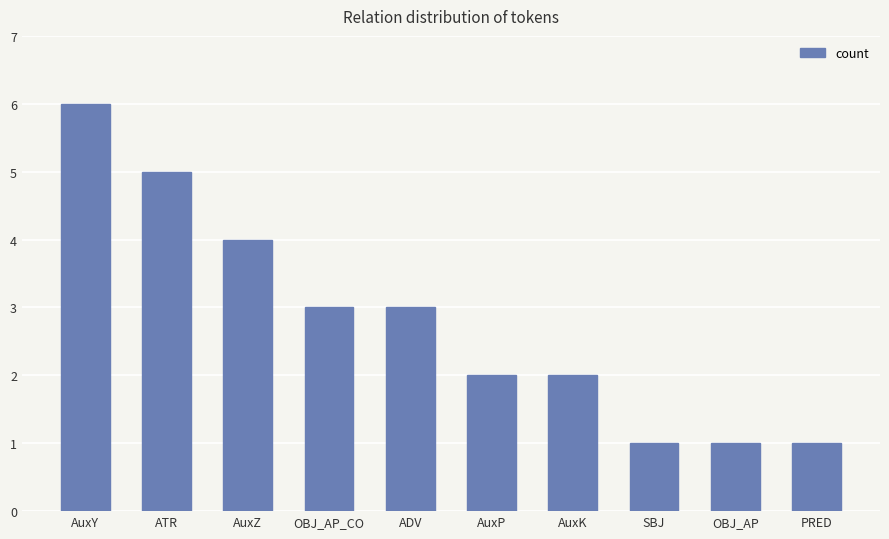

What is the sum of the values at OBJ_AP and AuxY?

7